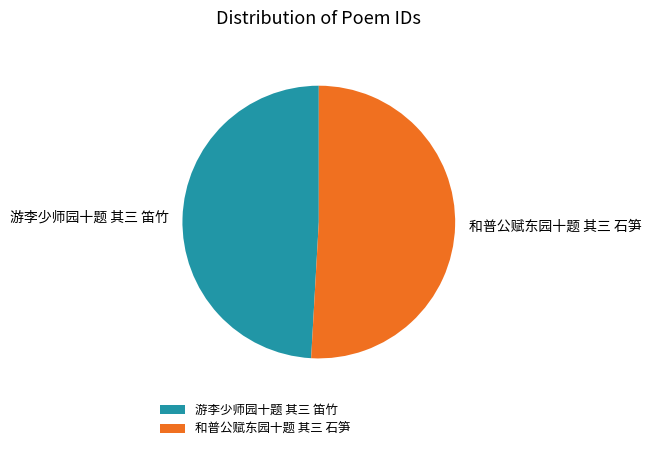

How many segments does this pie chart have?

2